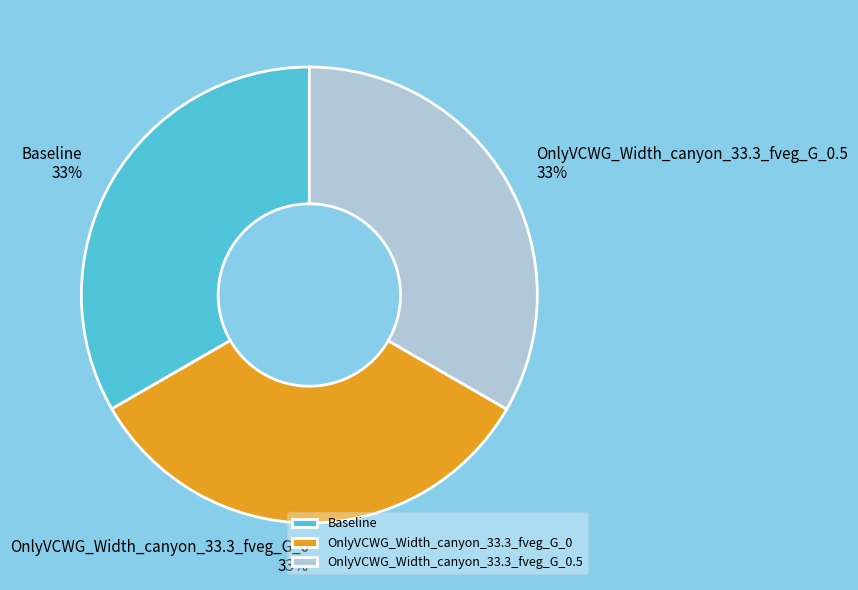

True or false: OnlyVCWG_Width_canyon_33.3_fveg_G_0 accounts for 22% of the total.

False